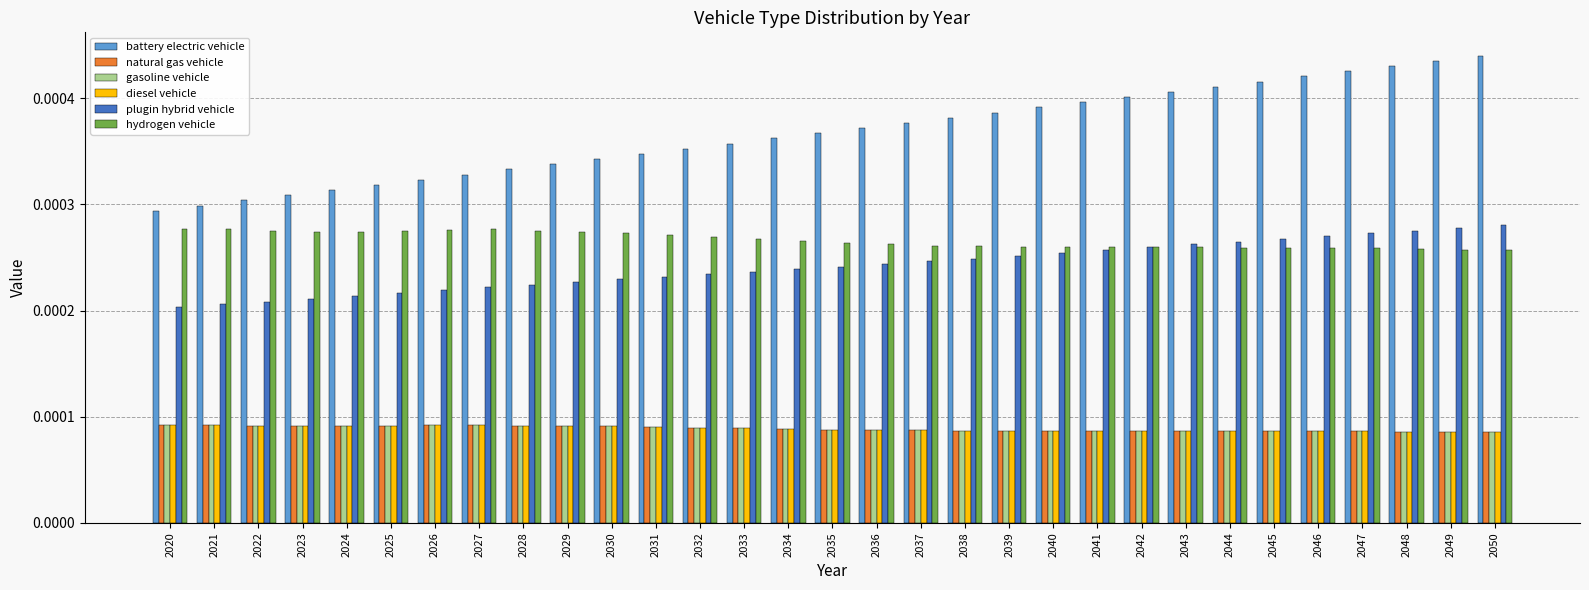

Does the chart contain any negative values?

No